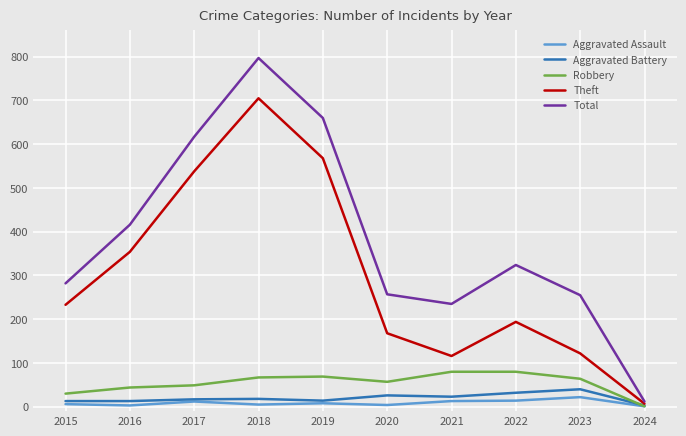

How many series are shown in this chart?

5